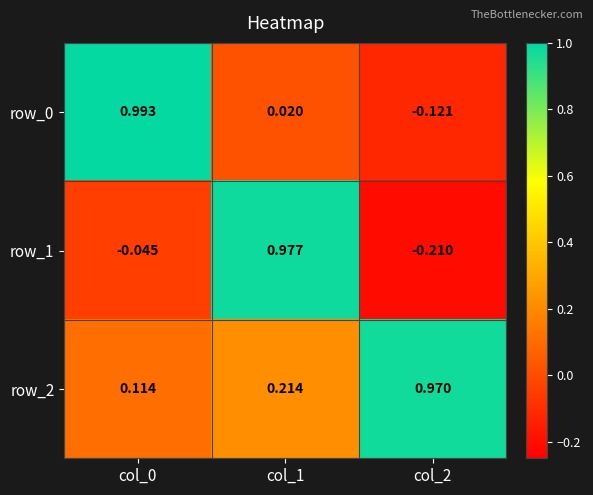

Which series has the largest total across all categories?

row_2